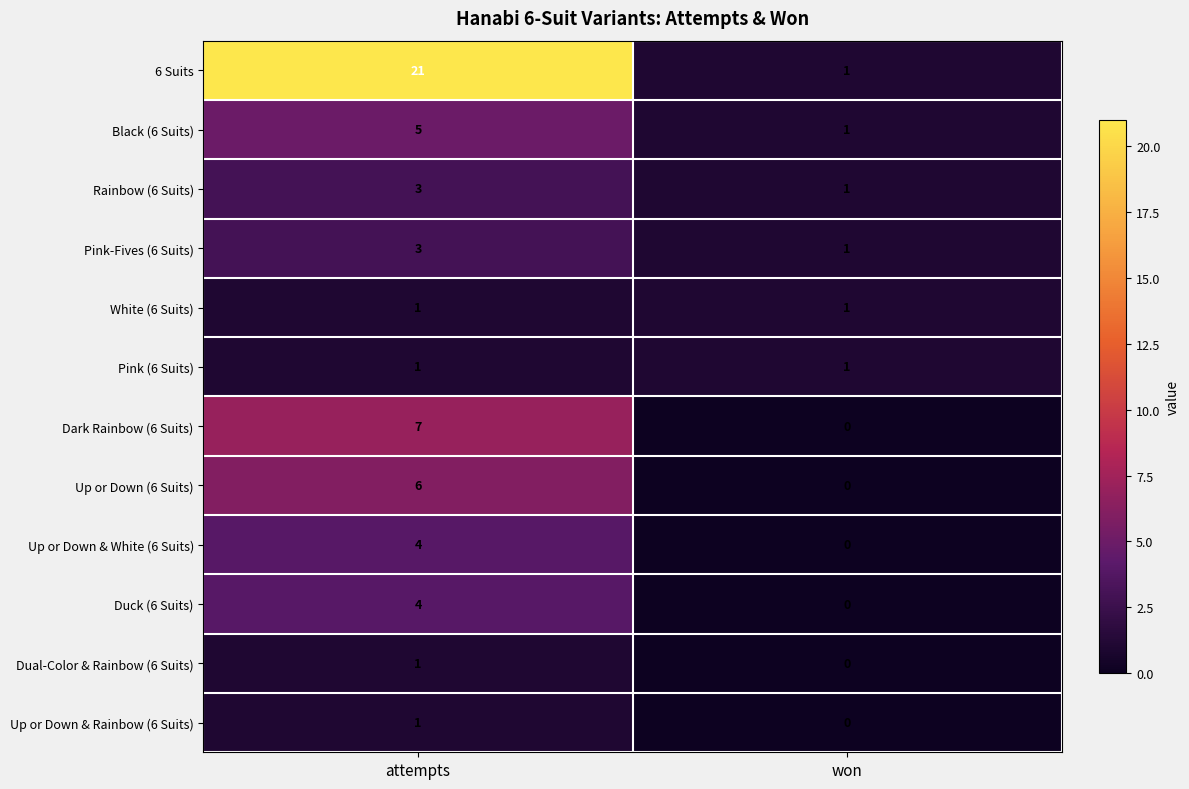

What is the difference between the Up or Down (6 Suits) values at attempts and won?

6